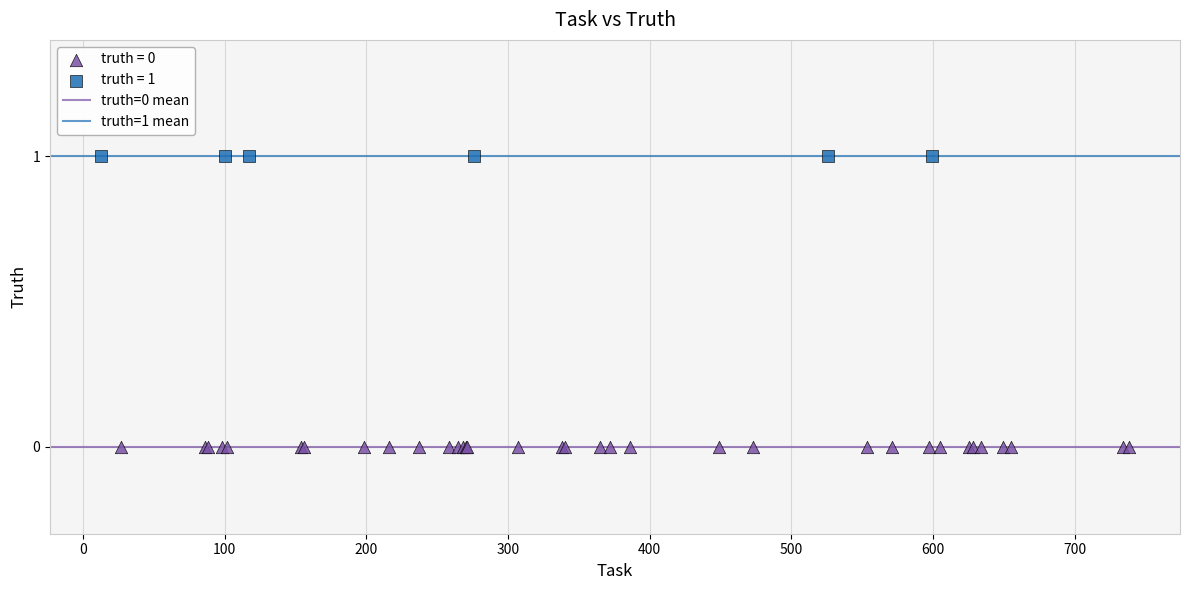

Which series reaches the maximum Y coordinate?

truth = 1